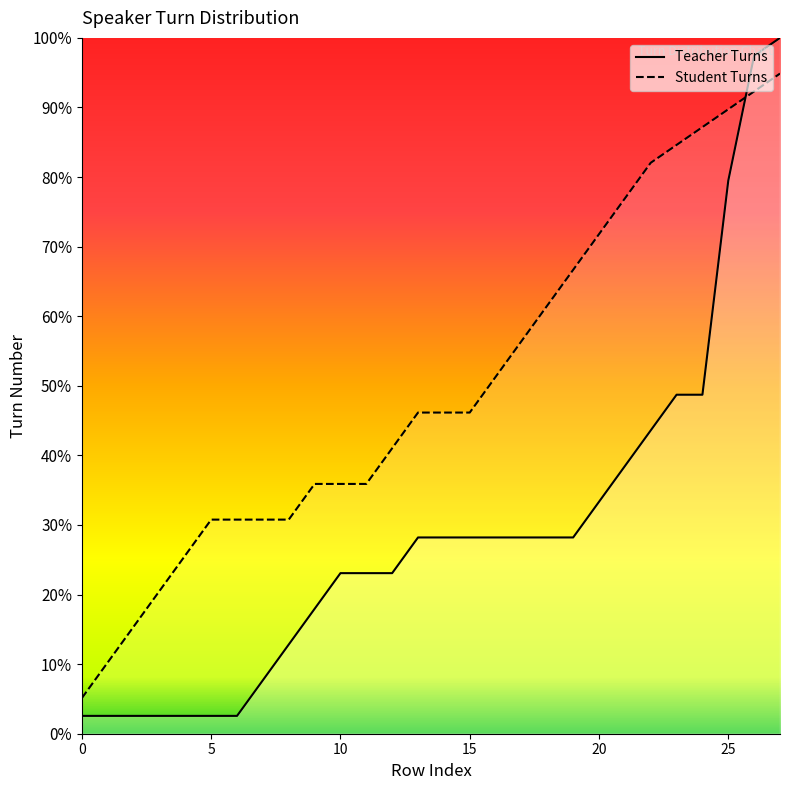

How many lines are shown in the chart?

2